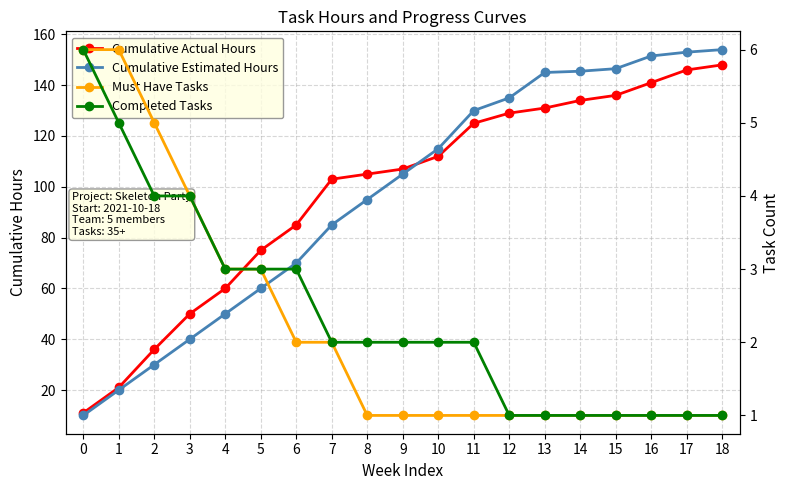

At which label does Cumulative Estimated Hours first exceed 105?

10